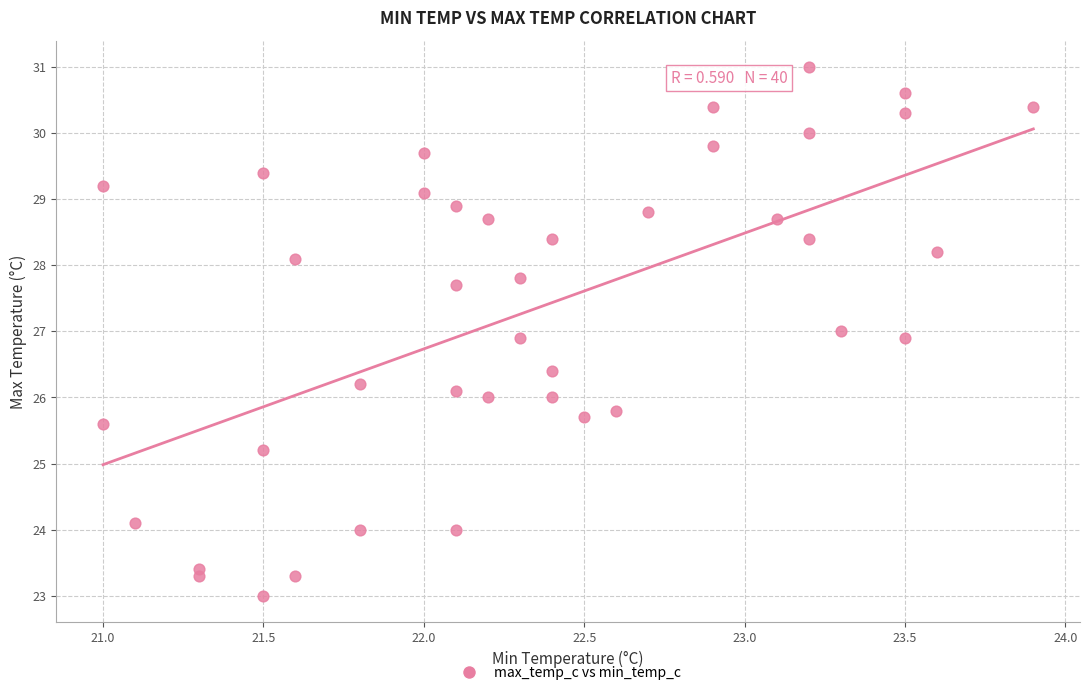

What is the range of Y values (max minus min)?

8.0